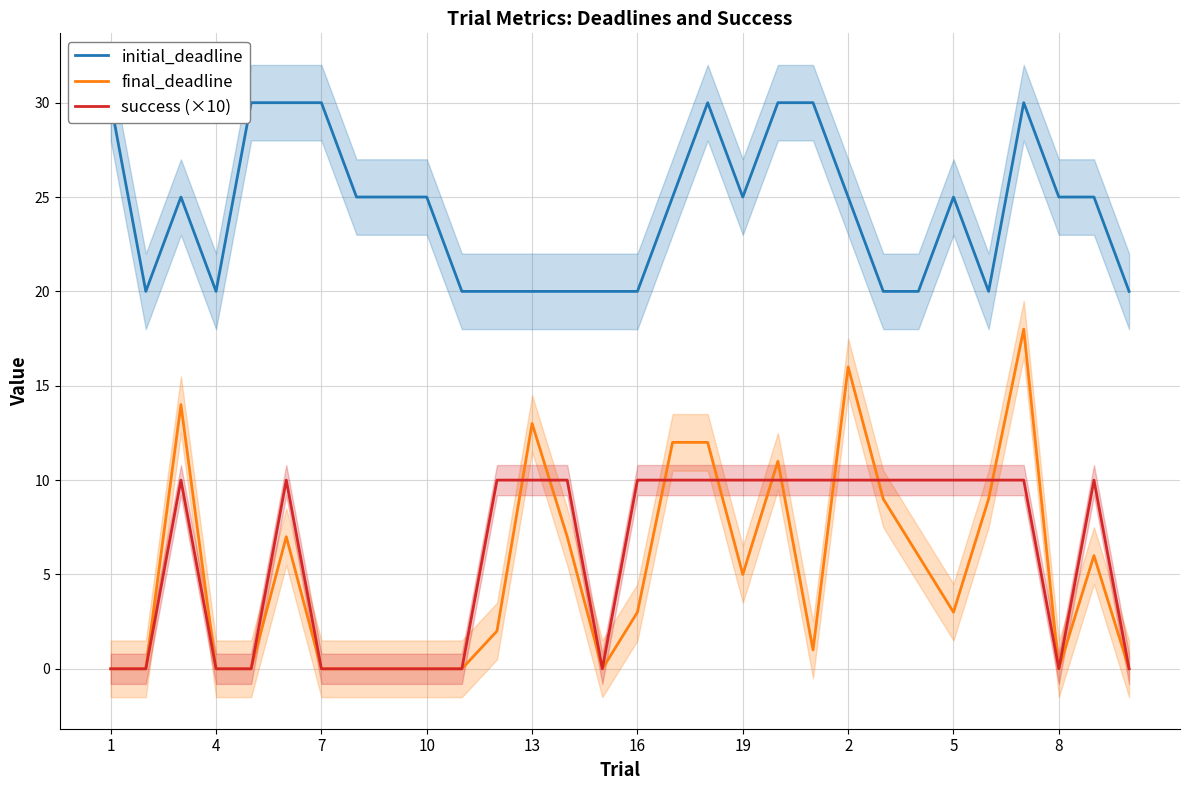

At 26, list the series in order from largest to smallest.

initial_deadline, final_deadline, success (×10)